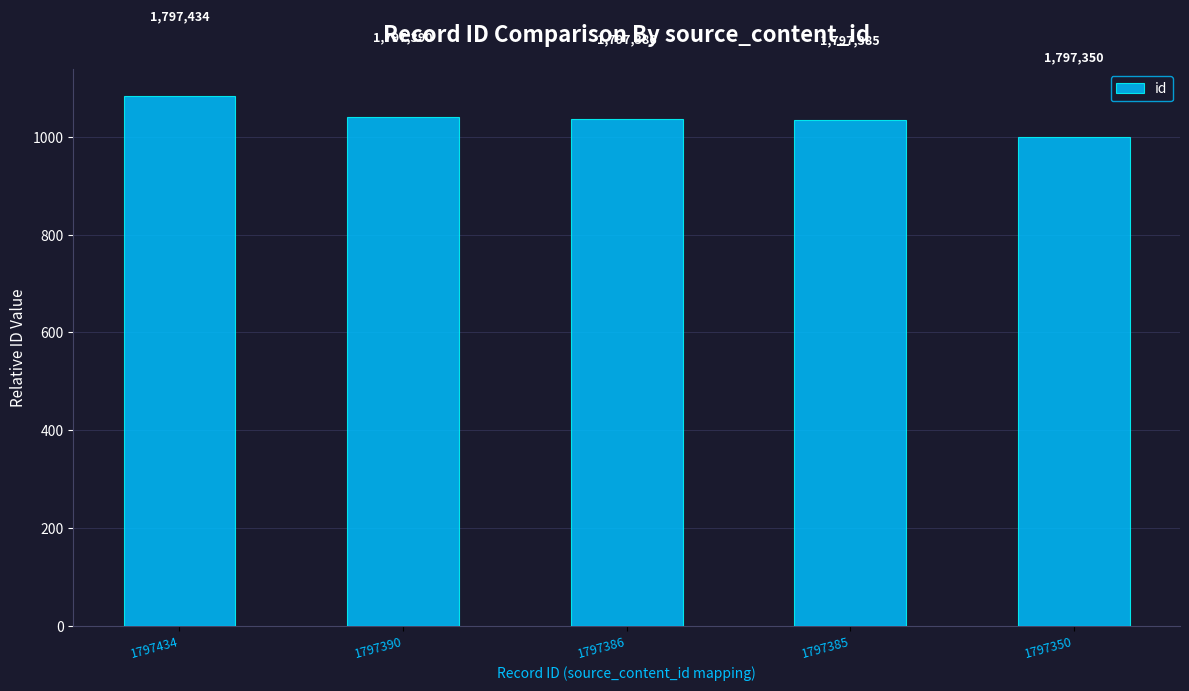

Between 1797385 and 1797434, which is larger?

1797434